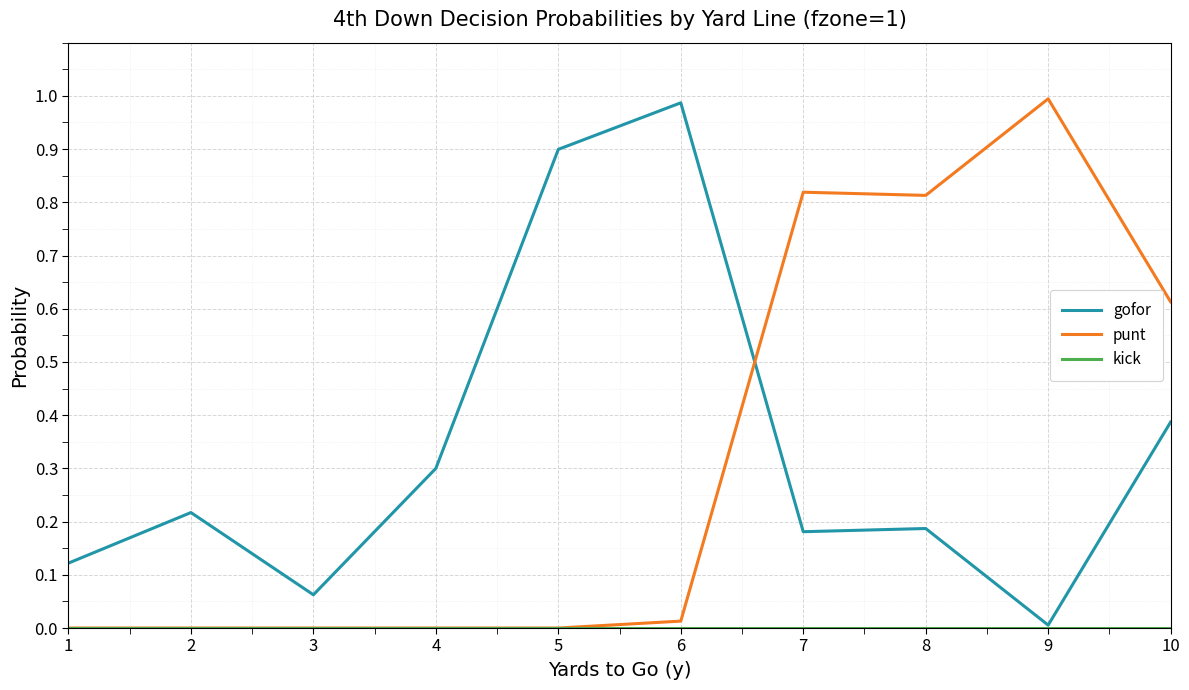

The value of punt at 4 is 0.4. True or false?

False